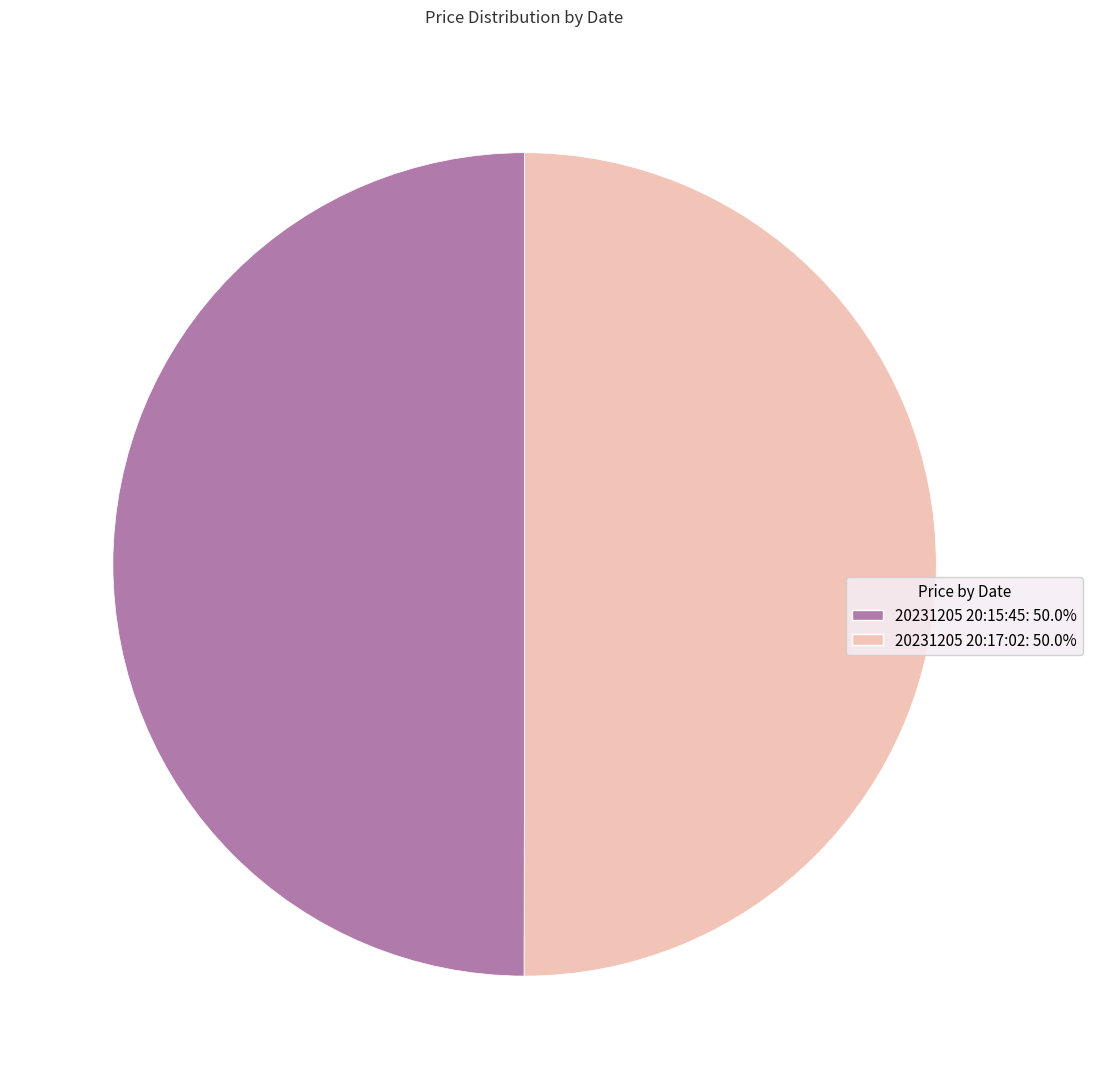

Is the sum of 20231205 20:15:45 and 20231205 20:17:02 greater than half?

Yes